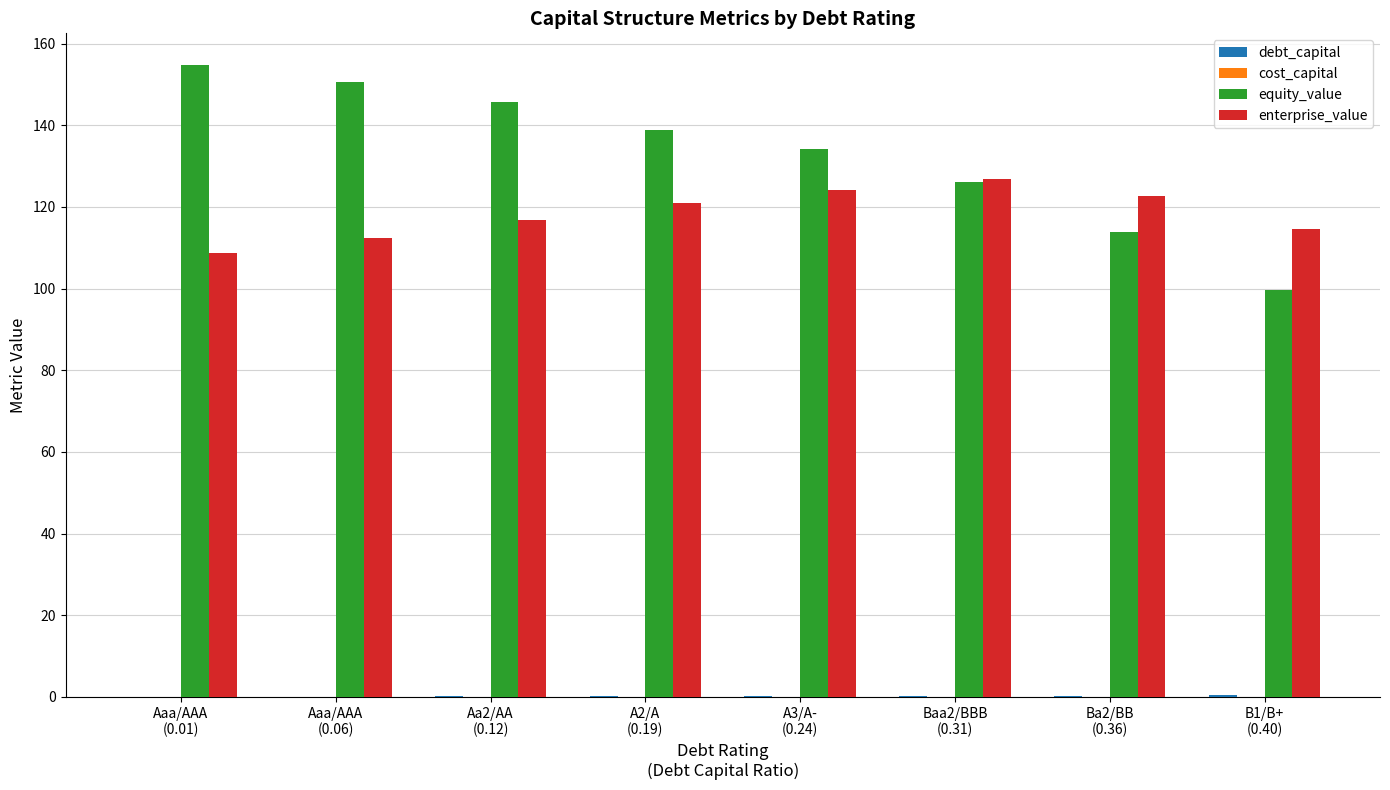

What is the sum of all equity_value values?

1063.8